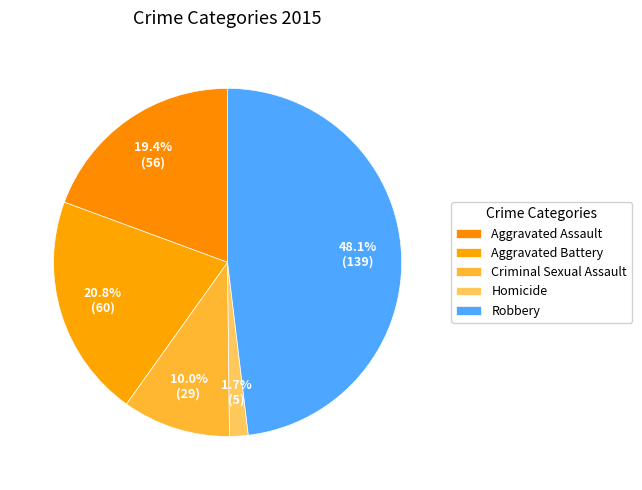

Count the number of slices in the pie.

5